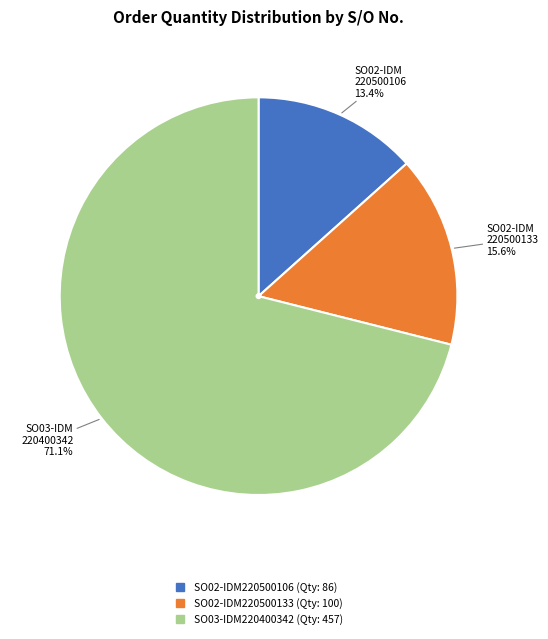

How many slices are in this pie chart?

3